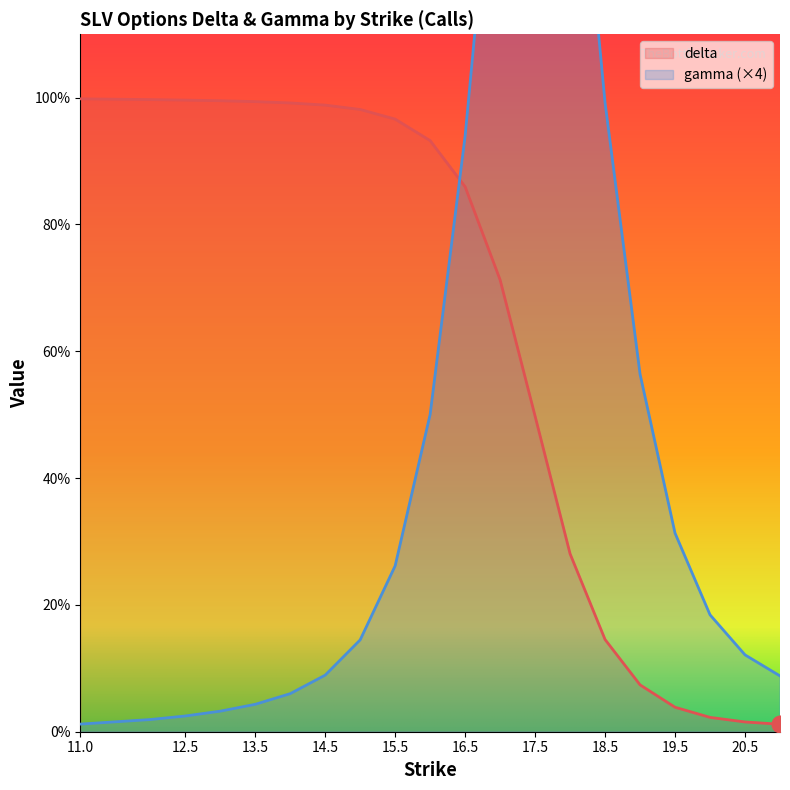

Is the value of delta at 14.5 greater than the value of gamma at 12?

Yes